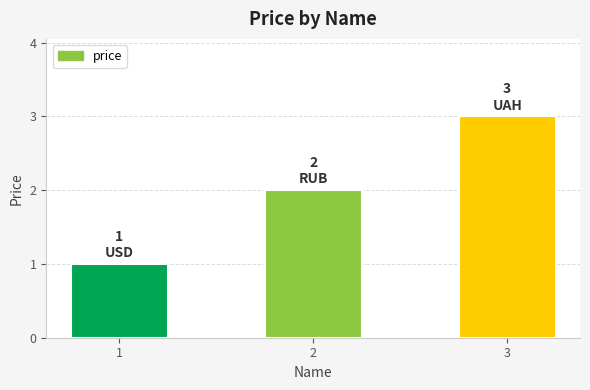

Reading right to left, transcribe all the data shown in this chart.

3=3	2=2	1=1